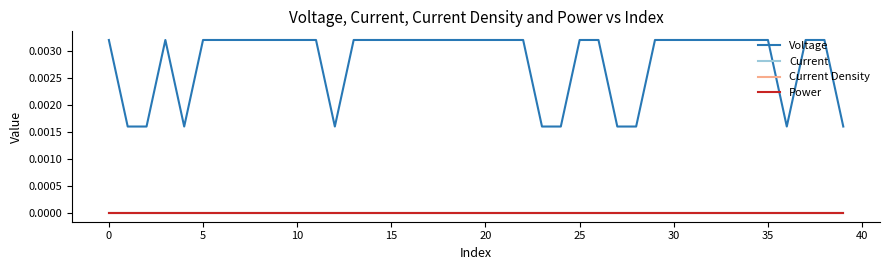

True or false: Voltage and Power cross at least once.

False